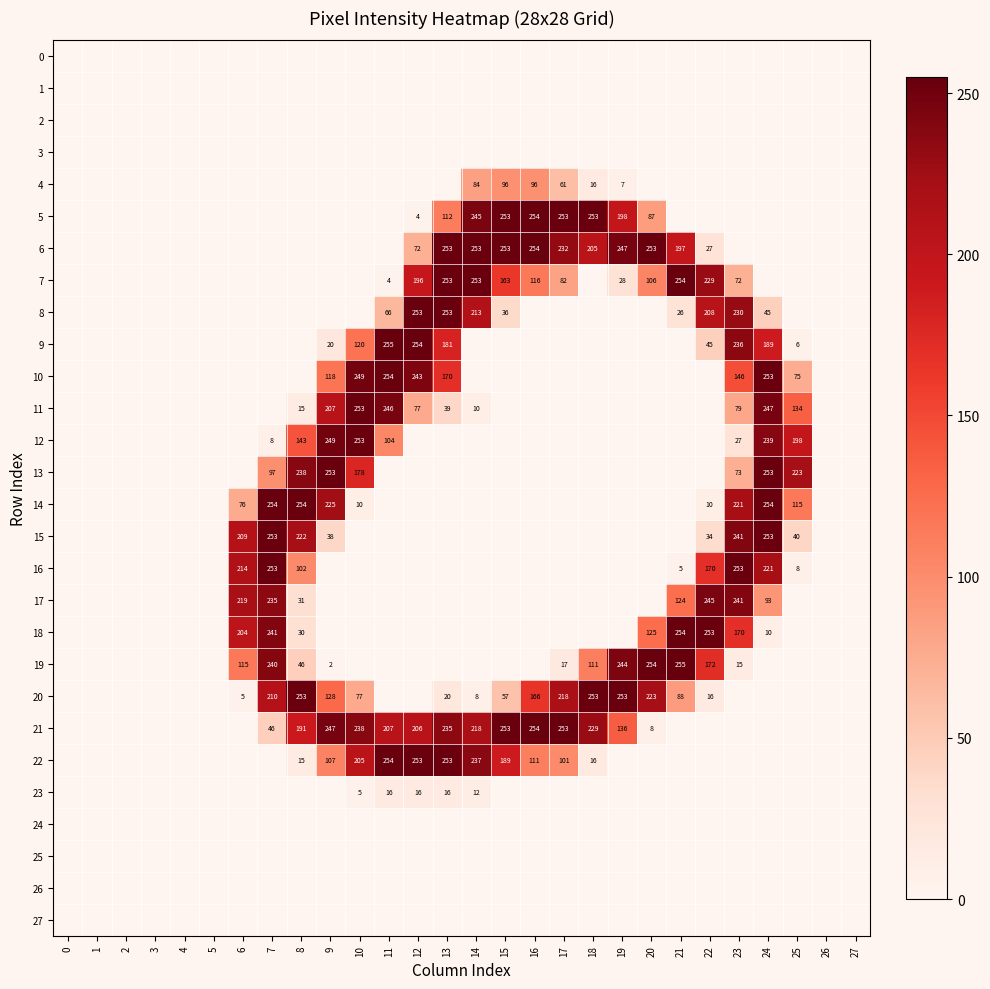

The 13 series shows 73 at 23. True or false?

True